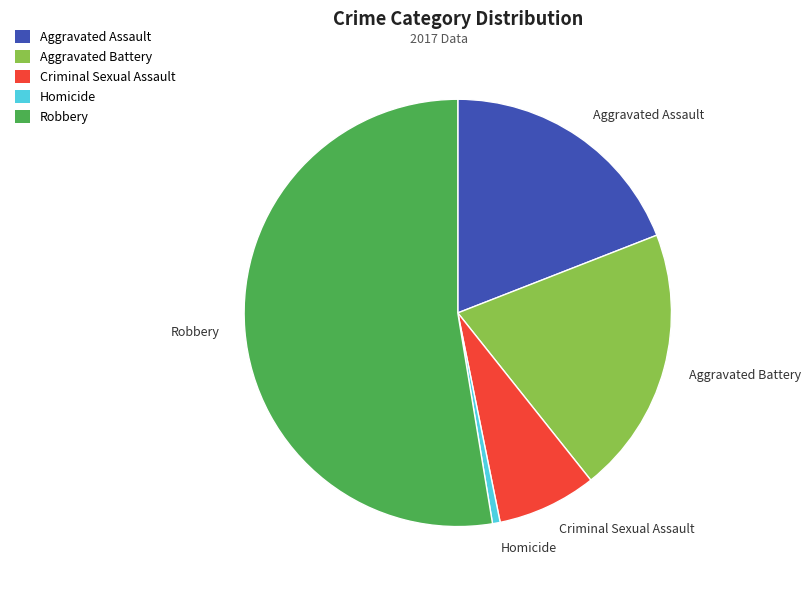

Which category has the smallest portion of the pie?

Homicide